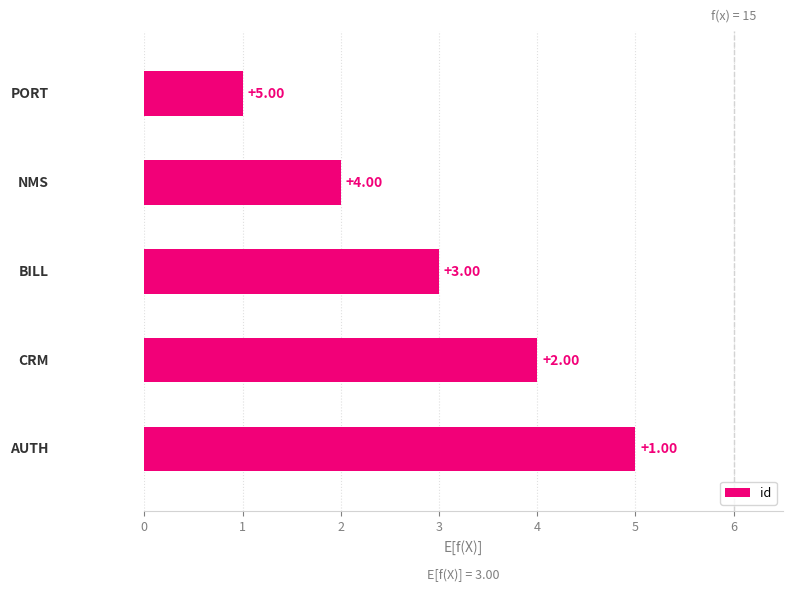

What is the average value?

3